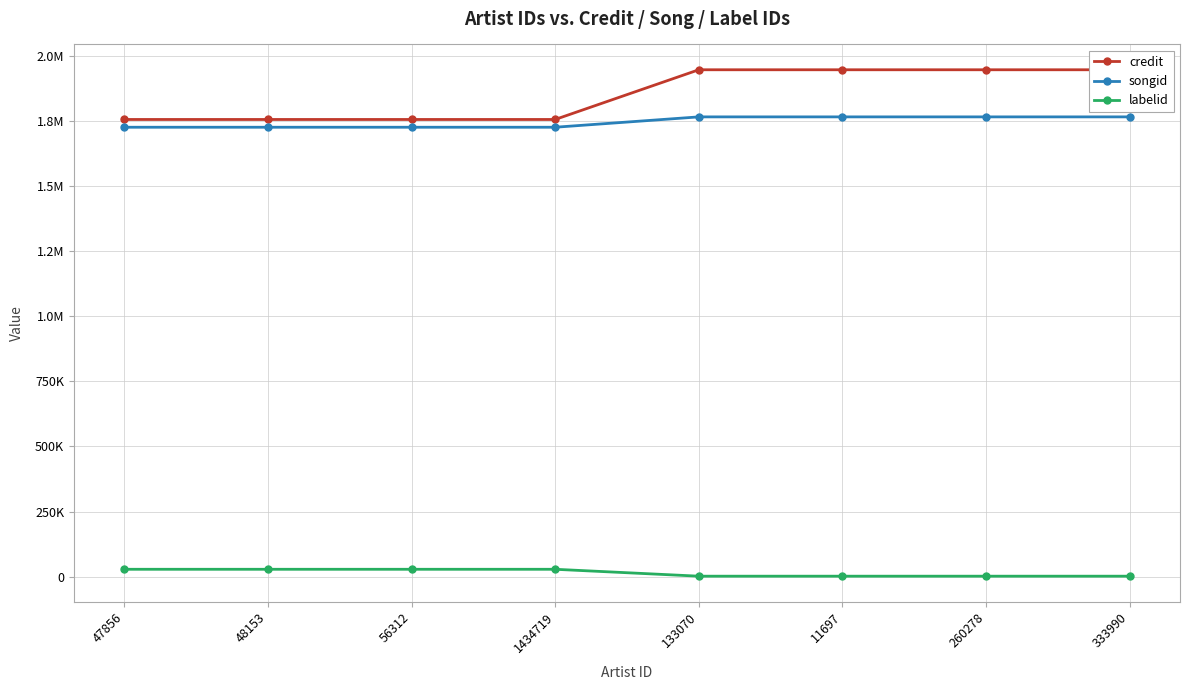

Which series has the widest spread of values?

credit